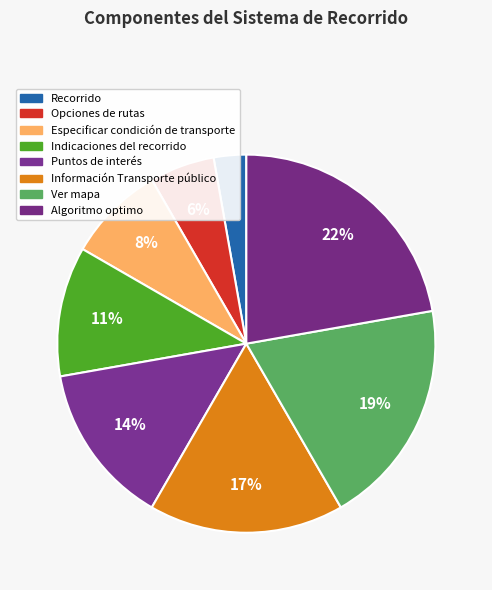

How many slices are in this pie chart?

8